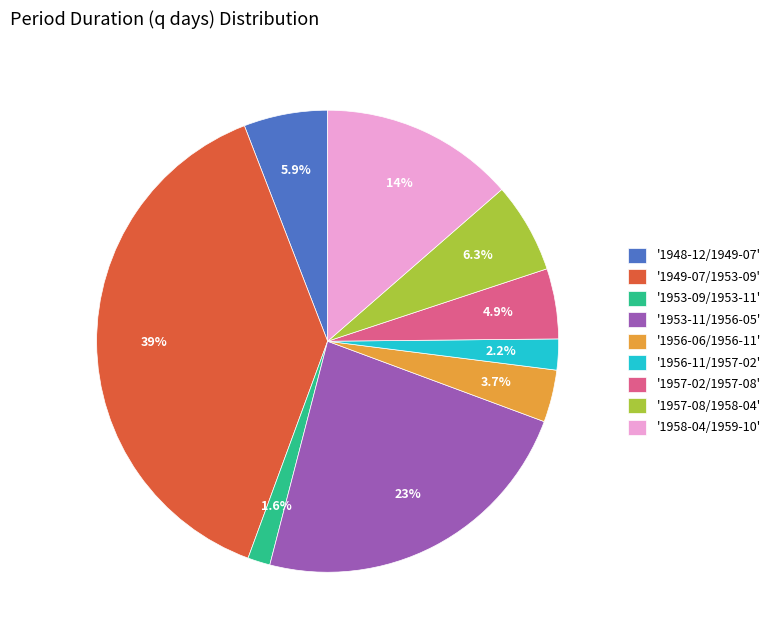

What is the largest slice in the pie chart?

'1949-07/1953-09'